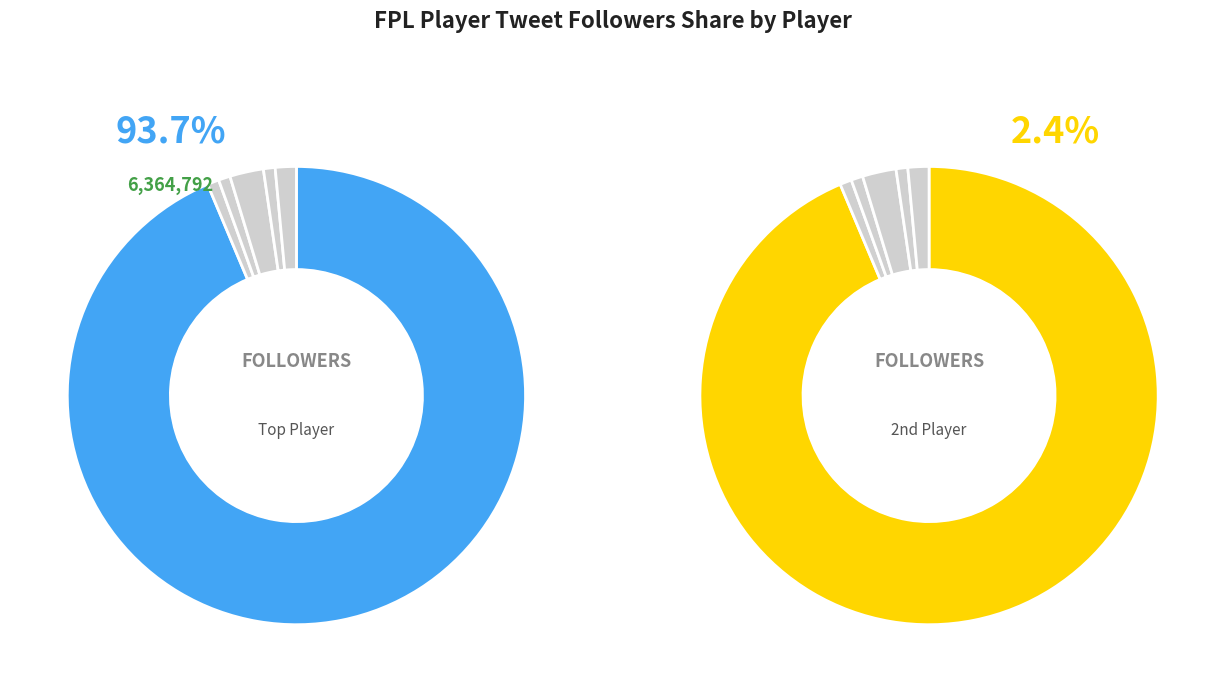

Count the number of slices in the pie.

6